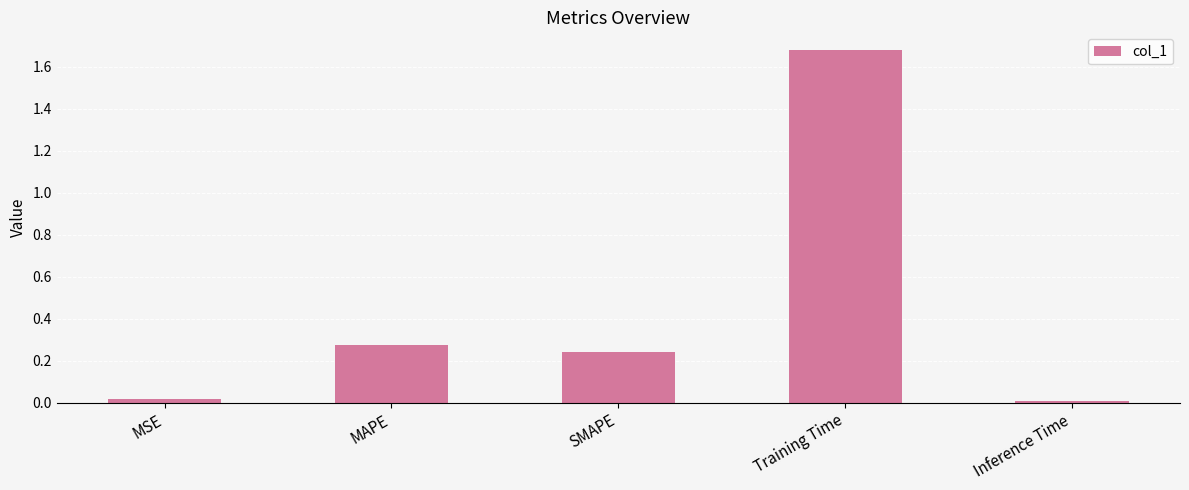

Which category has the highest value across all series?

Training Time